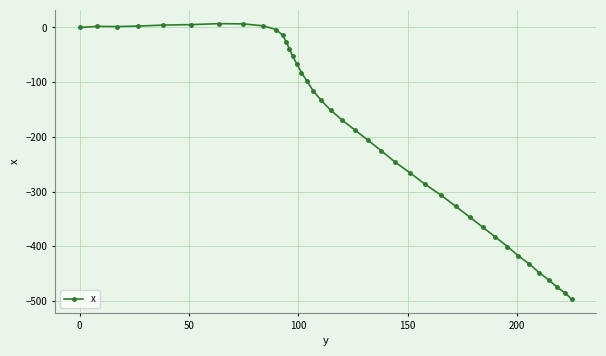

True or false: there are more than 0 points higher than both neighbors.

True